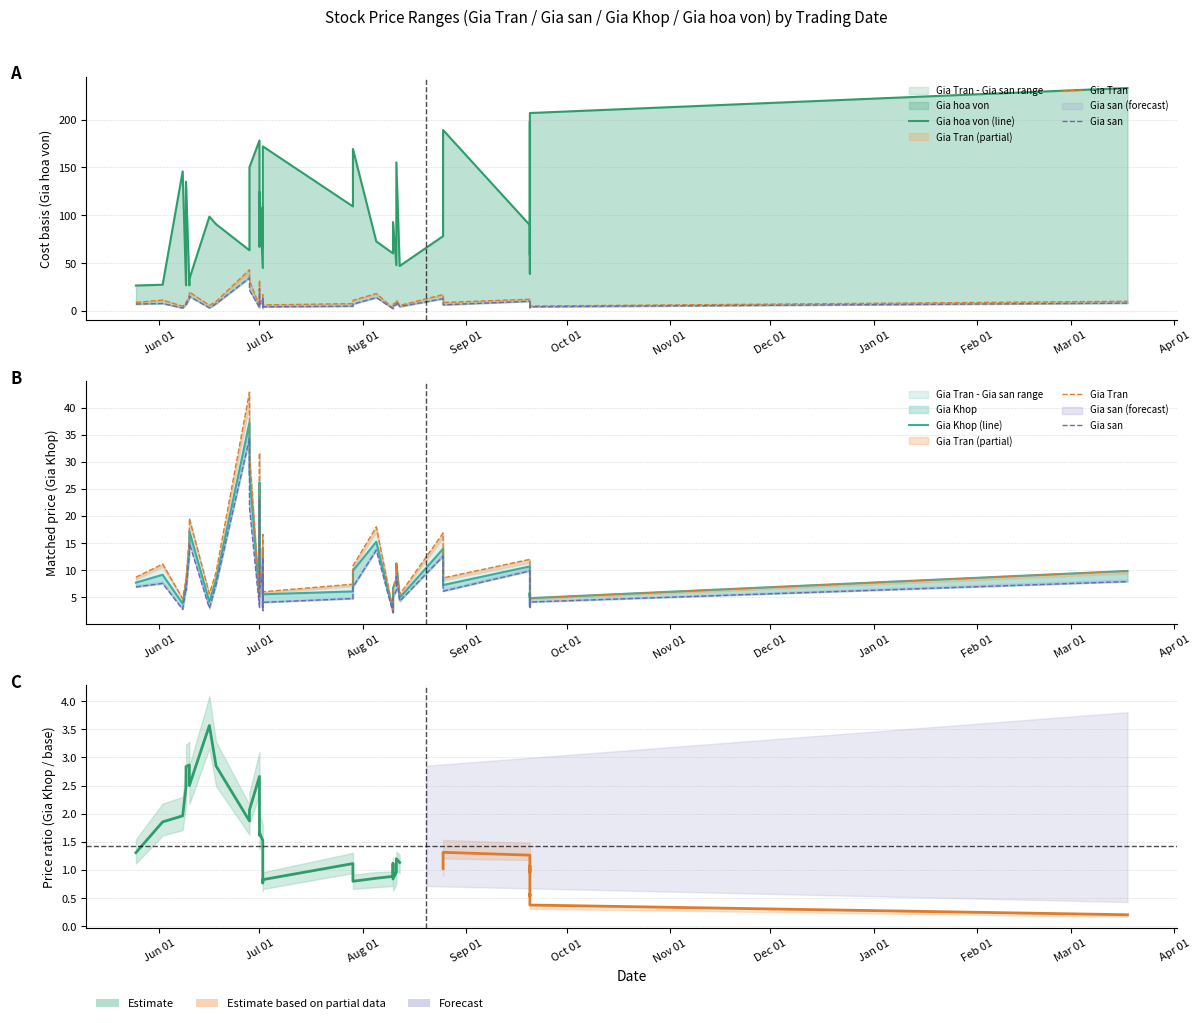

What is the difference between the Gia san values at 25/05/21 and 02/07/21?

4.3